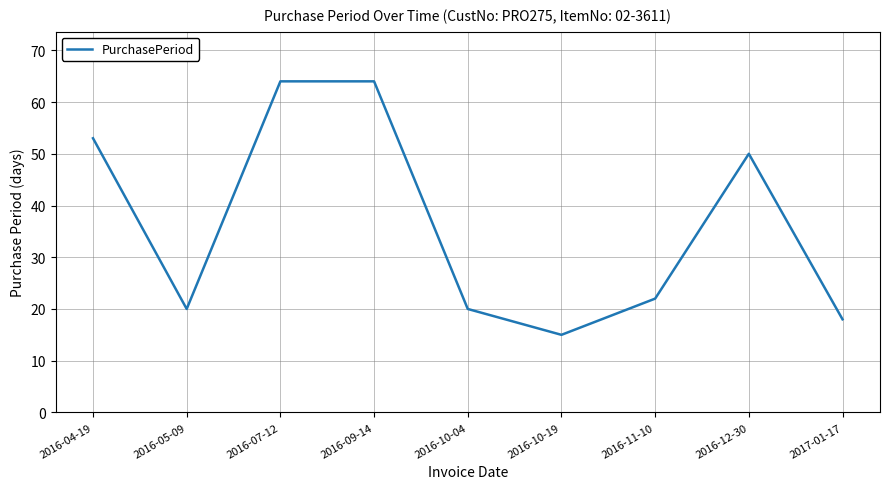

What is the sum of all values?

326